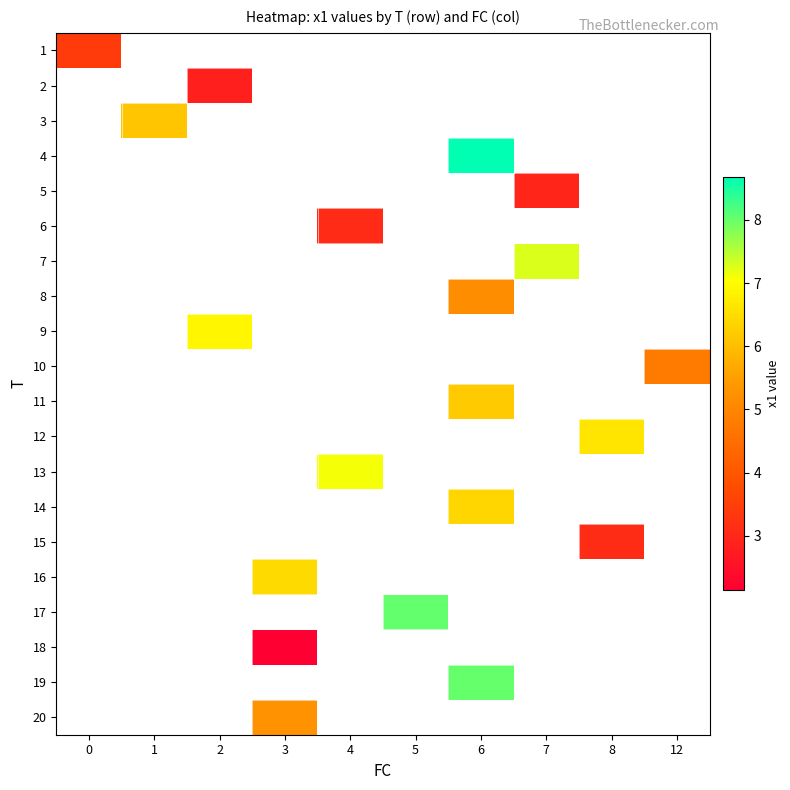

Which label corresponds to the largest value in the chart?

6